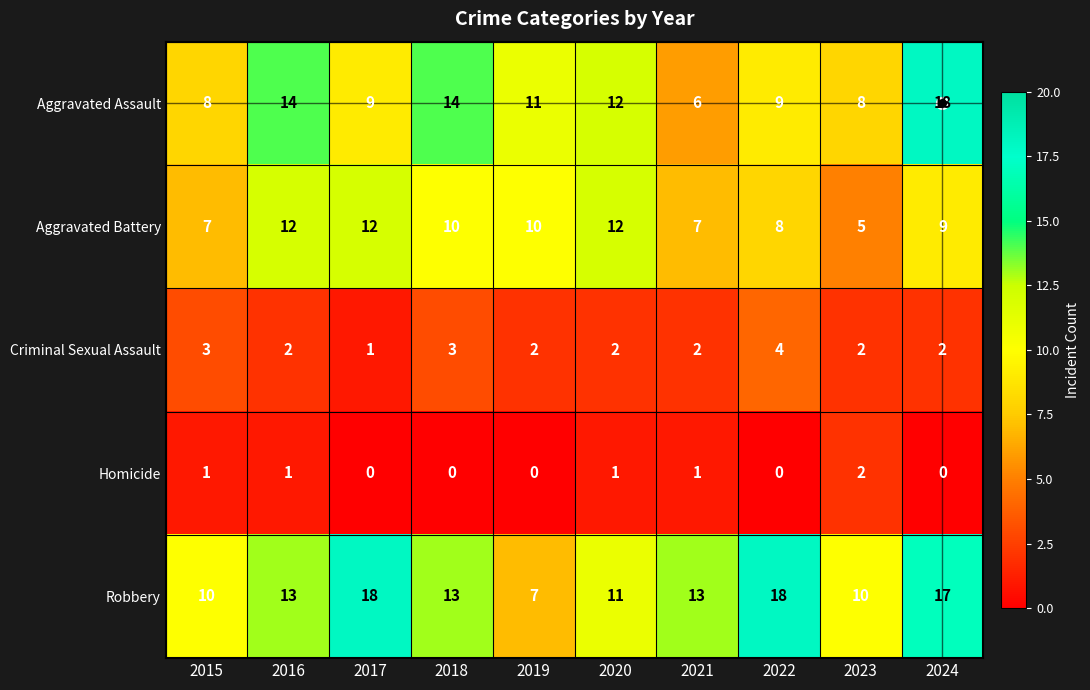

Which series has the largest range (max minus min)?

Aggravated Assault